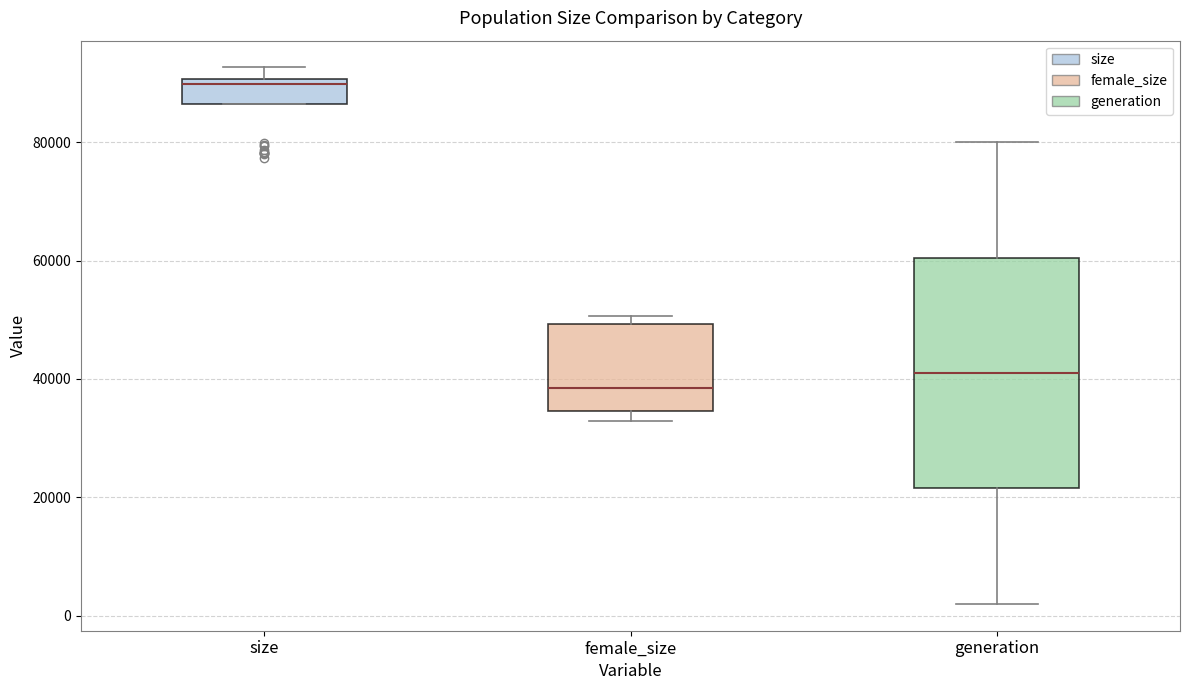

Which box is the tallest, from its lower edge to its upper edge?

generation